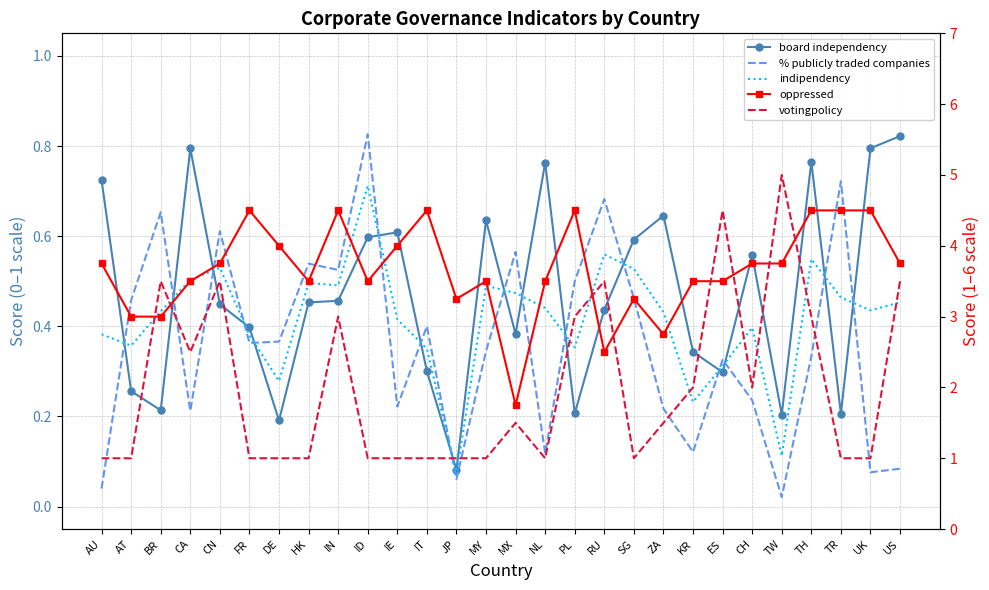

True or false: votingpolicy has a value of 1.0 at SG.

True